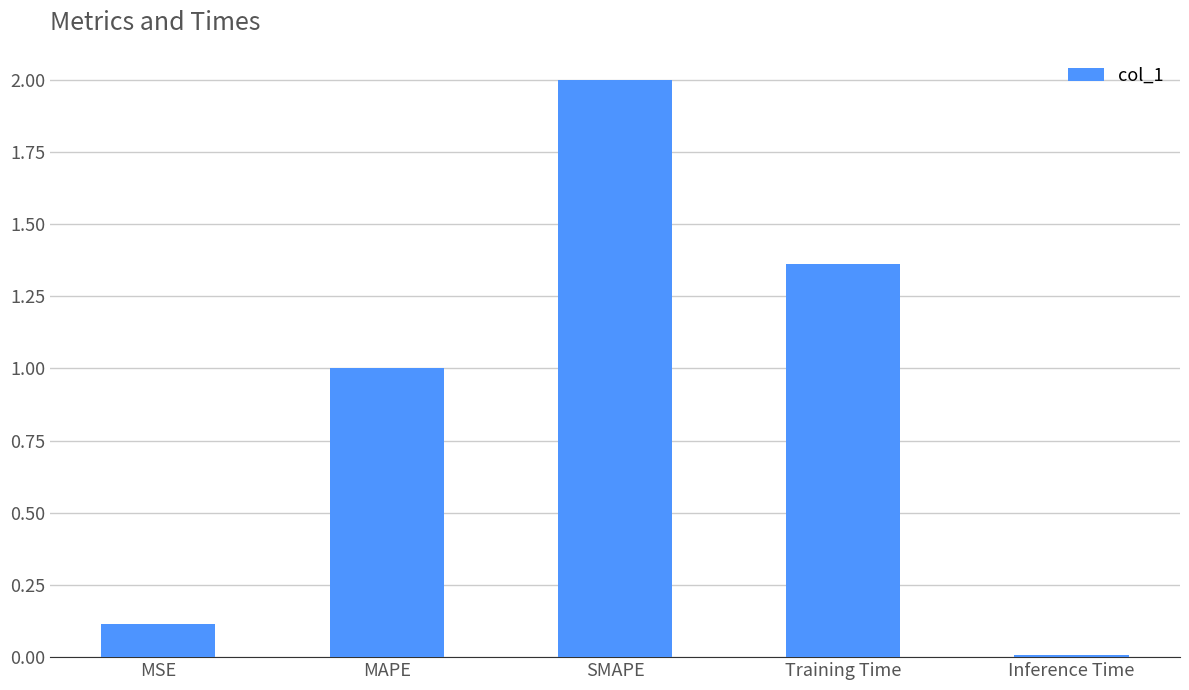

At which label is the value closest to 1?

MAPE